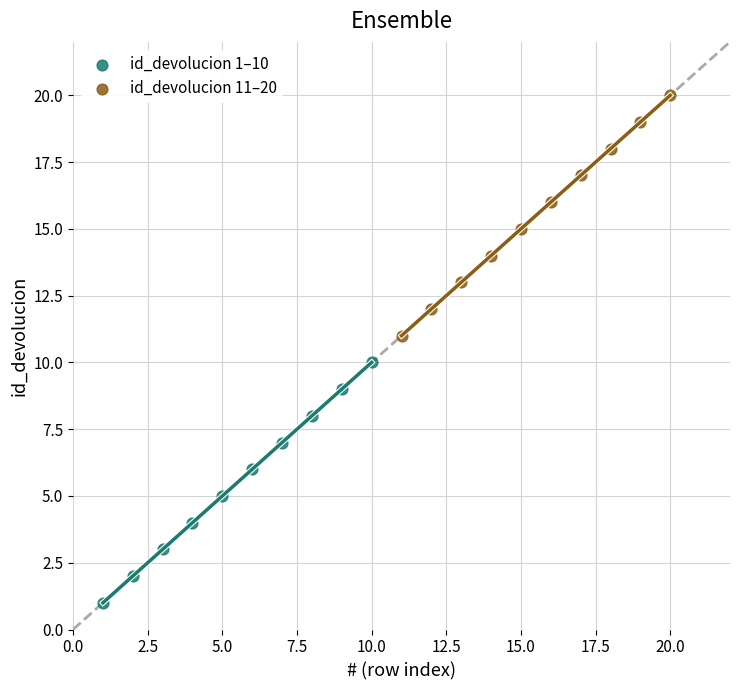

Which series reaches the minimum Y coordinate?

id_devolucion 1–10